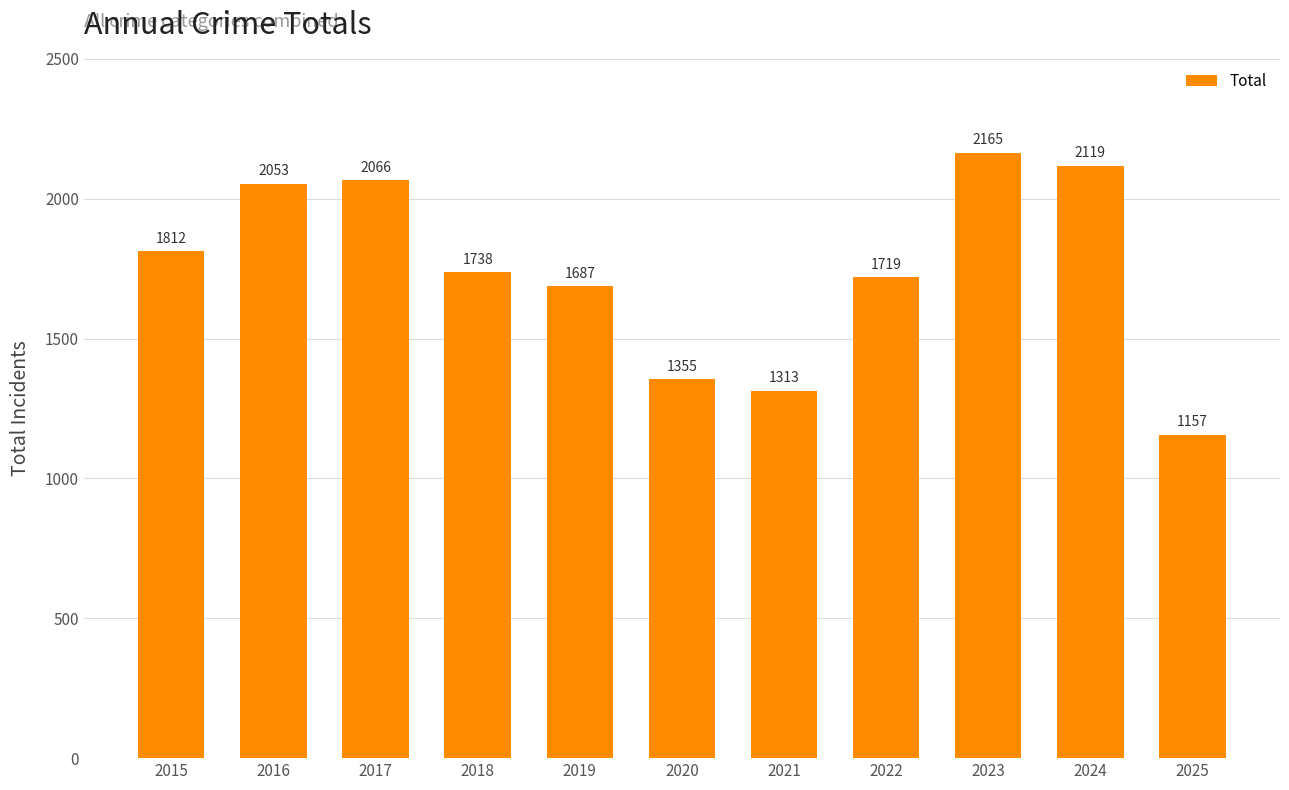

Reading right to left, list all the values displayed in this chart.

1157	2119	2165	1719	1313	1355	1687	1738	2066	2053	1812